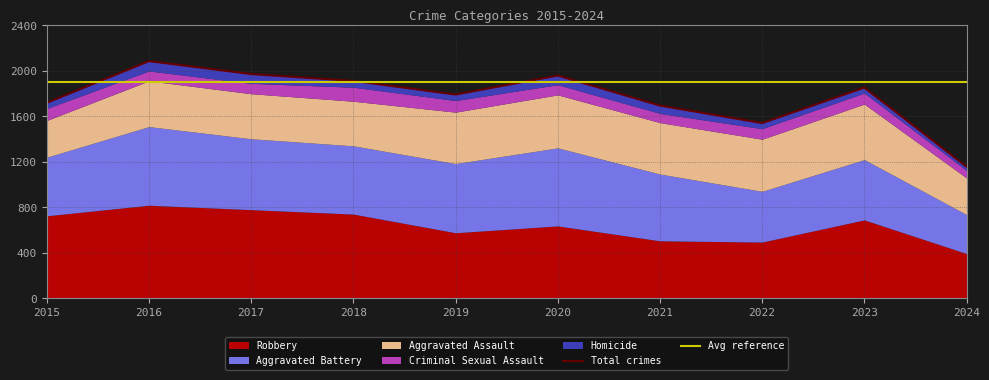

What is the total value across all series at 2022?

1541